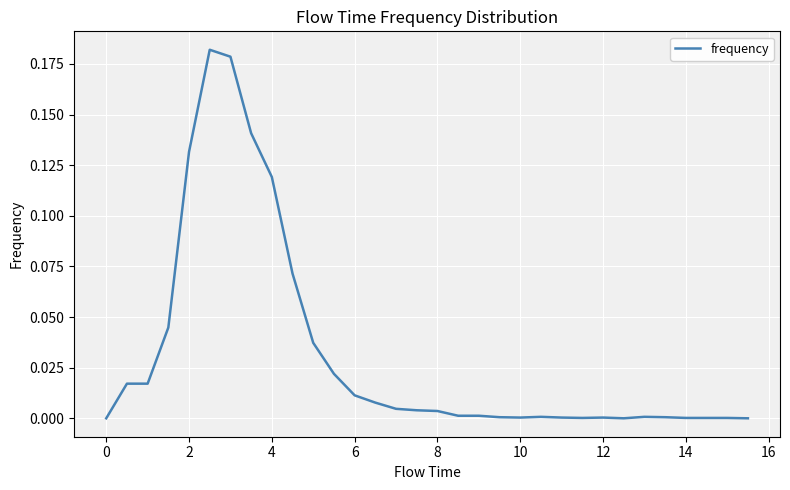

Is this an area chart (filled region under the line)?

No